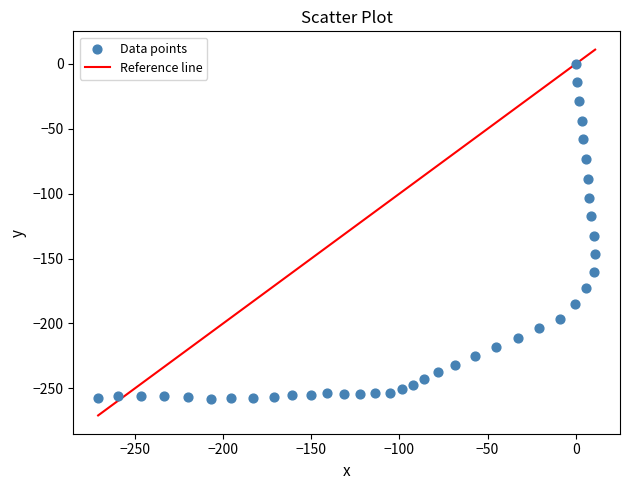

What Y value in the scatter plot is closest to -129?

-132.4